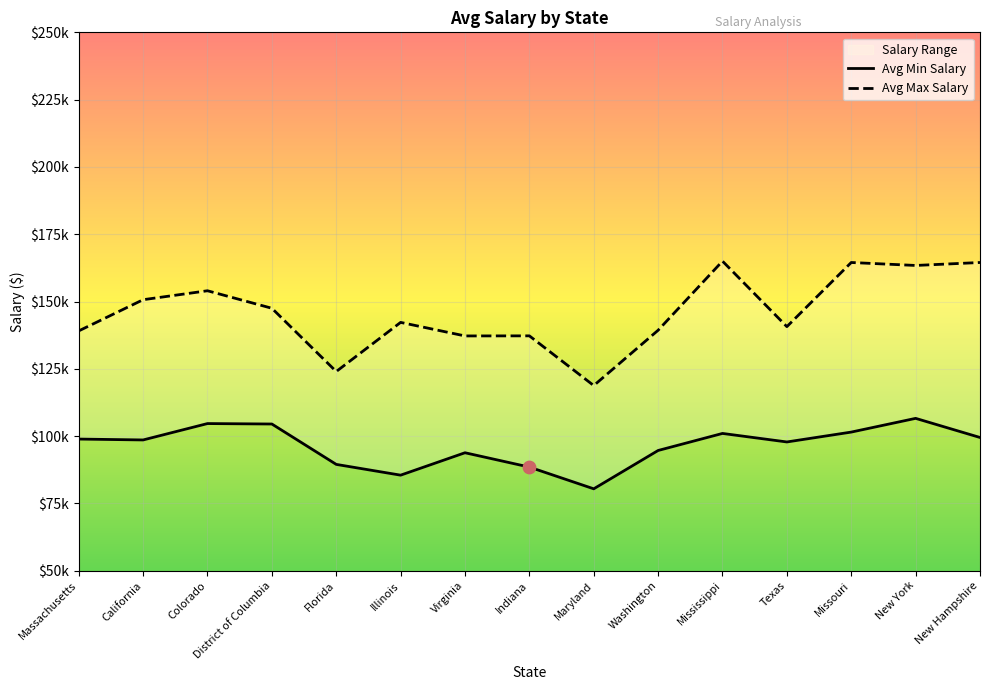

Which series has the widest spread of Y values?

Avg Max Salary